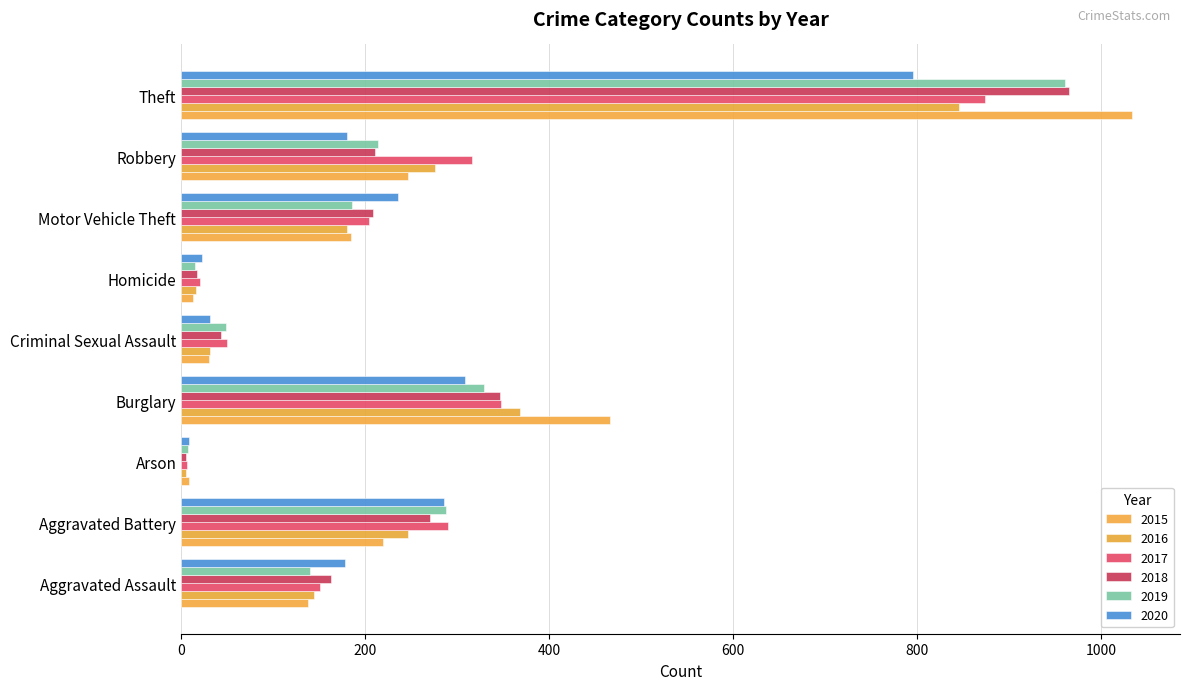

What is the average value of the 2018 series?

248